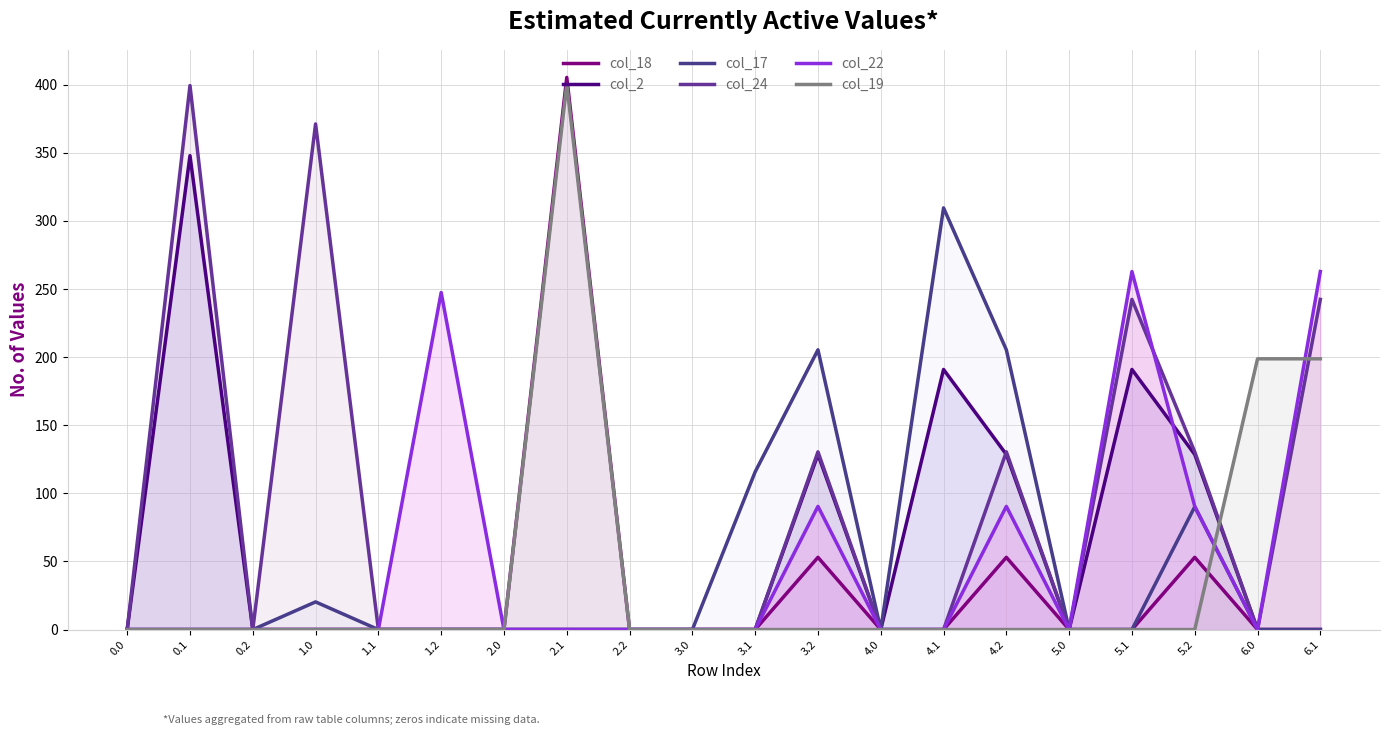

Count the number of categories in the chart.

20